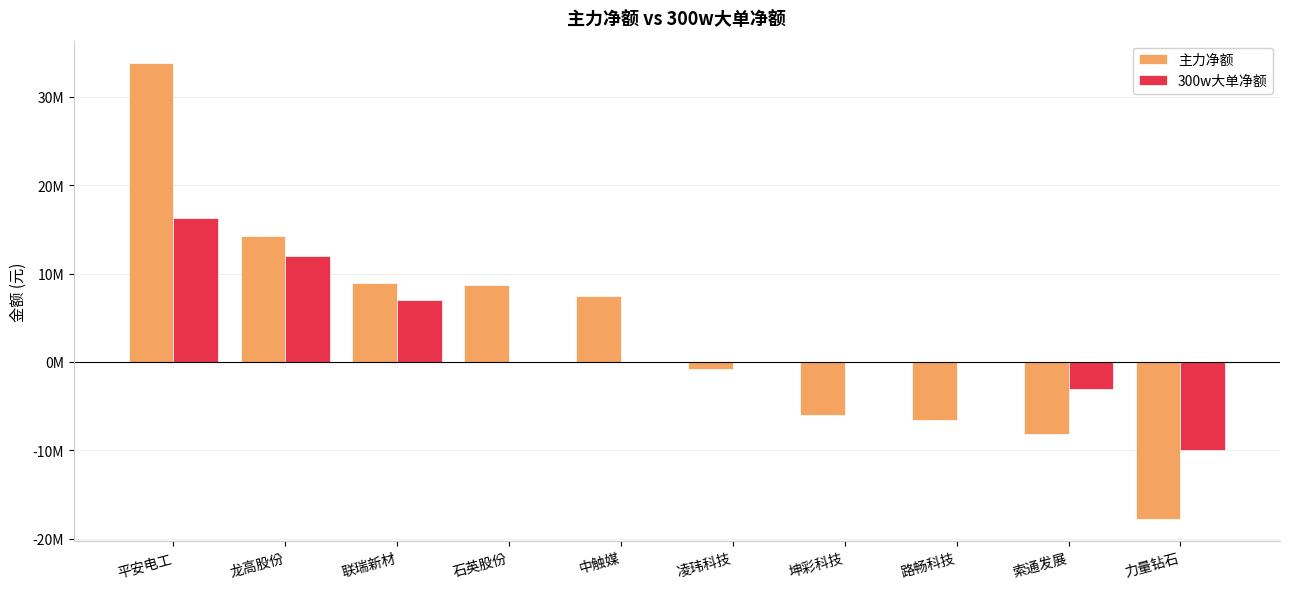

Reading left to right, what are all the values shown in this chart?

主力净额: 平安电工=33793441	龙高股份=14275513	联瑞新材=8932332	石英股份=8698228	中触媒=7412184	凌玮科技=-777220	坤彩科技=-5984319	路畅科技=-6527333	索通发展=-8193478	力量钻石=-17730710
300w大单净额: 平安电工=16278300	龙高股份=11988602	联瑞新材=7059613	石英股份=0	中触媒=0	凌玮科技=0	坤彩科技=0	路畅科技=0	索通发展=-3043084	力量钻石=-9971439